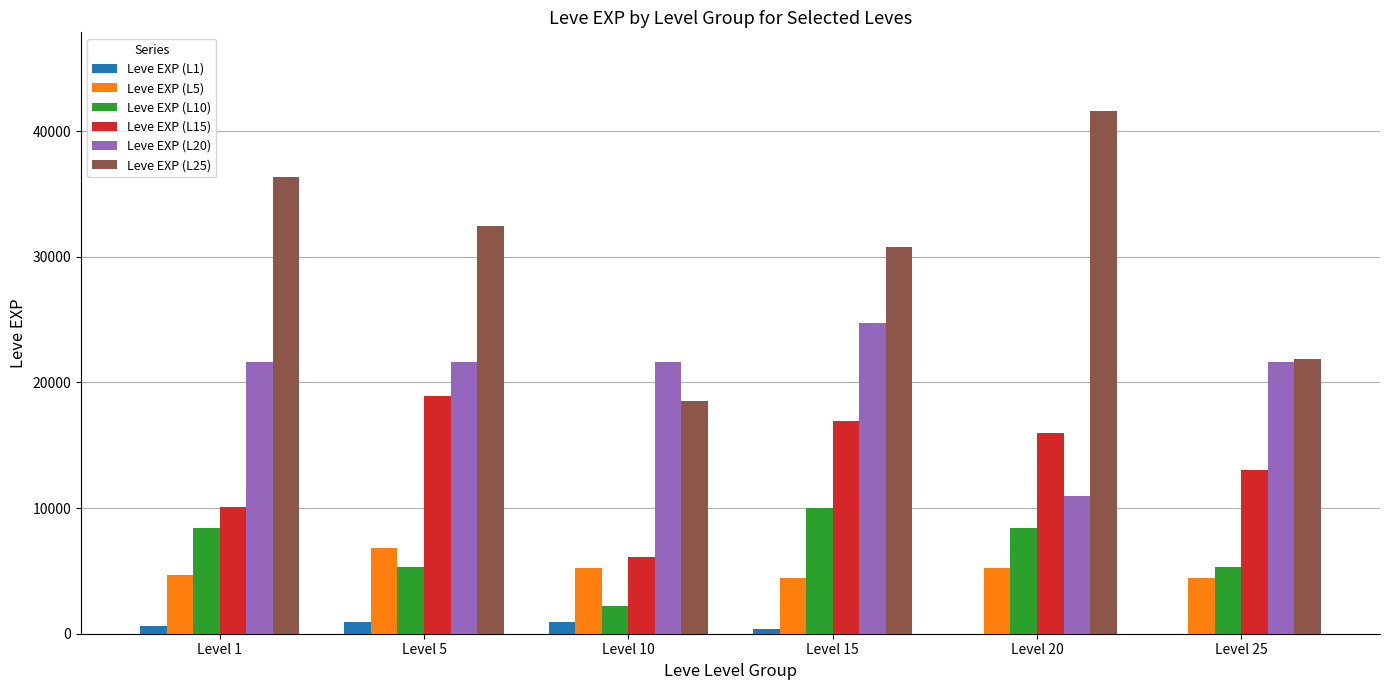

Does the chart contain stacked bars?

No